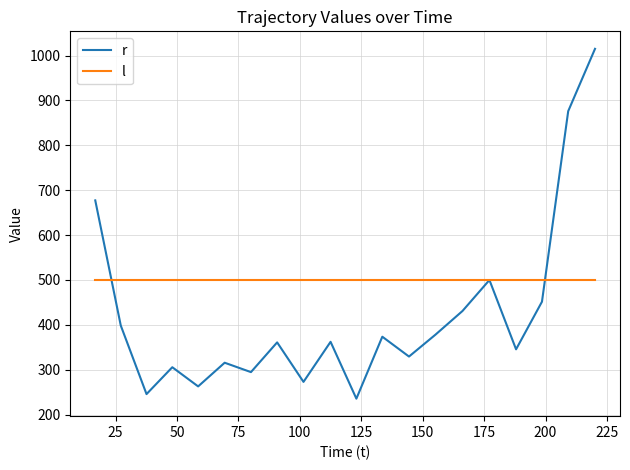

Which series has the widest spread of values?

r